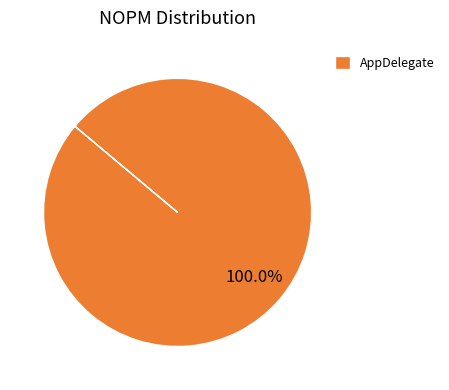

Is there a majority slice in this chart?

Yes